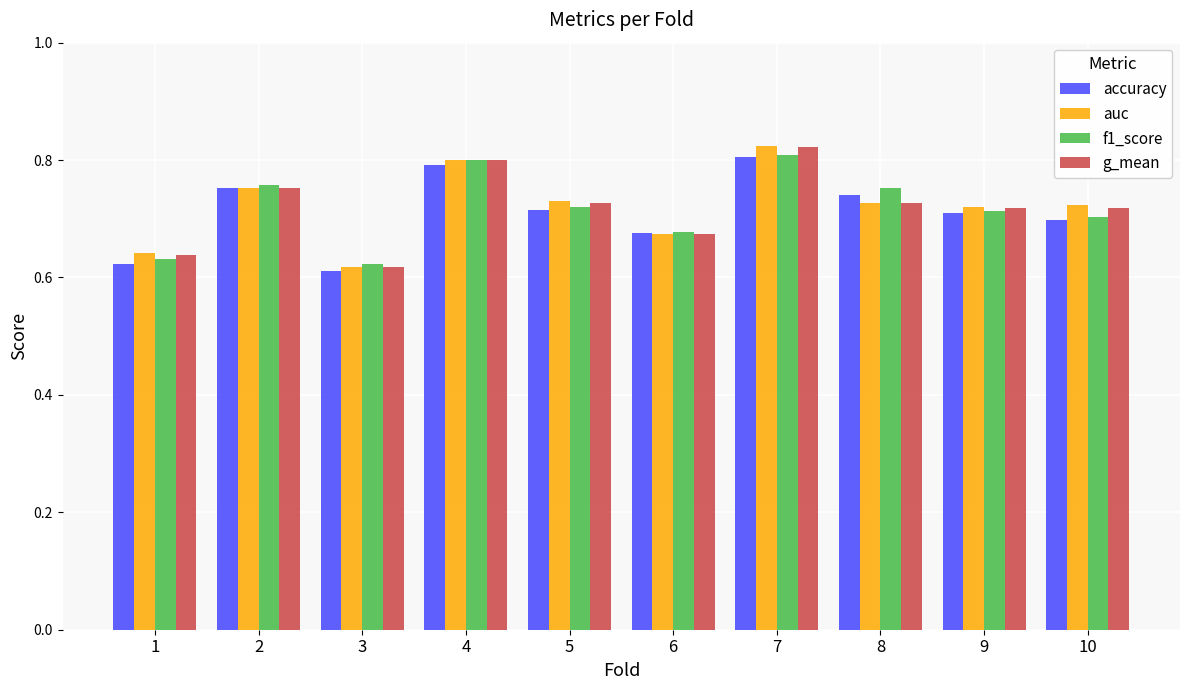

What is the total value across all series at 2?

3.0